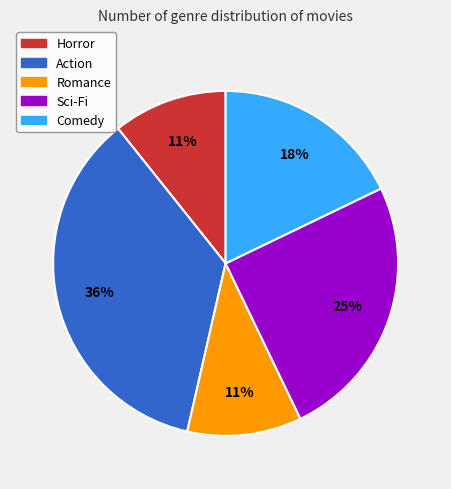

Does any single category account for the majority?

No